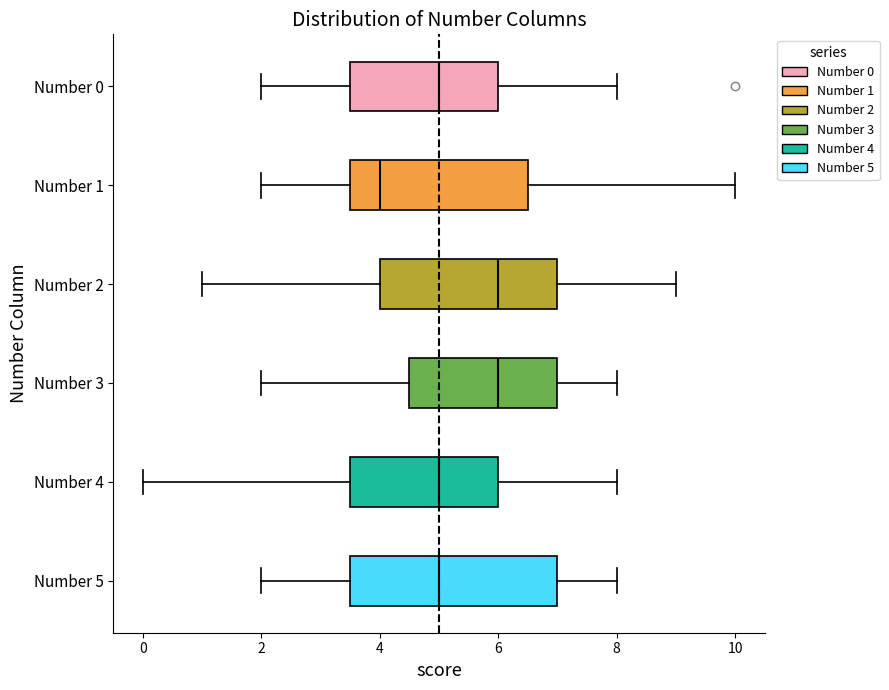

Reading bottom to top, transcribe this box plot: for each box, give where its median line is, the range the box spans, and where its two whiskers end, as read against the x-axis. The values are not printed on the chart, so give them approximately, as read against the axis.

Number 5: median 5.0, box 3.6 to 7.0, whiskers 2.0 to 8.0
Number 4: median 5.0, box 3.6 to 6.0, whiskers 0.0 to 8.0
Number 3: median 6.0, box 4.6 to 7.0, whiskers 2.0 to 8.0
Number 2: median 6.0, box 4.0 to 7.0, whiskers 1.0 to 9.0
Number 1: median 4.0, box 3.6 to 6.6, whiskers 2.0 to 10.0
Number 0: median 5.0, box 3.6 to 6.0, whiskers 2.0 to 8.0